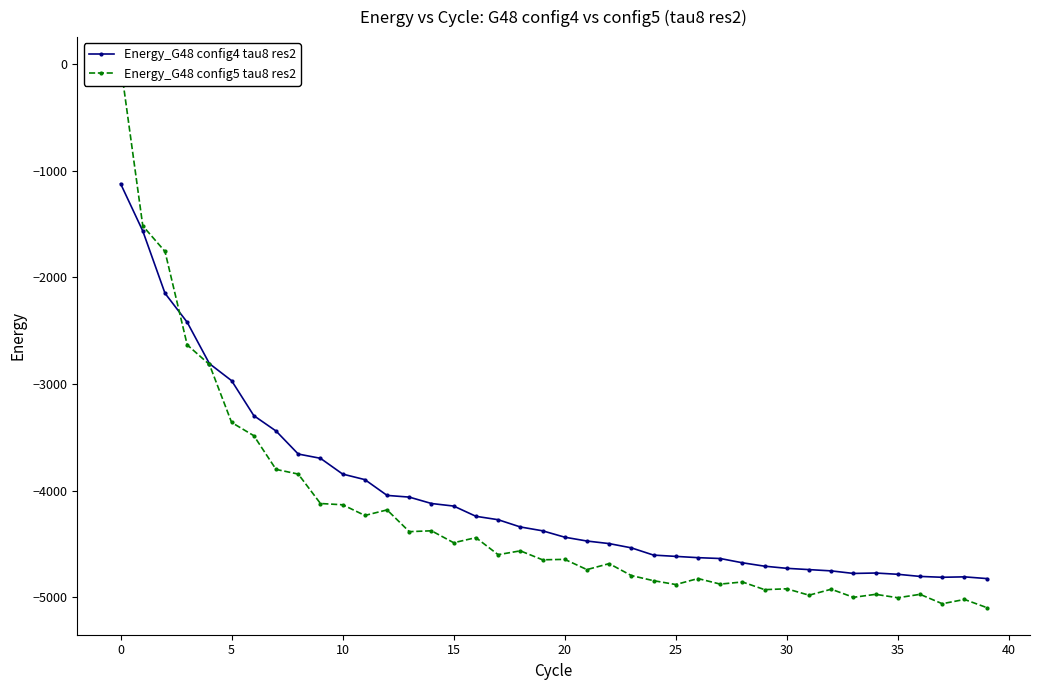

What is the highest value of the Energy_G48 config4 tau8 res2 series?

-1120